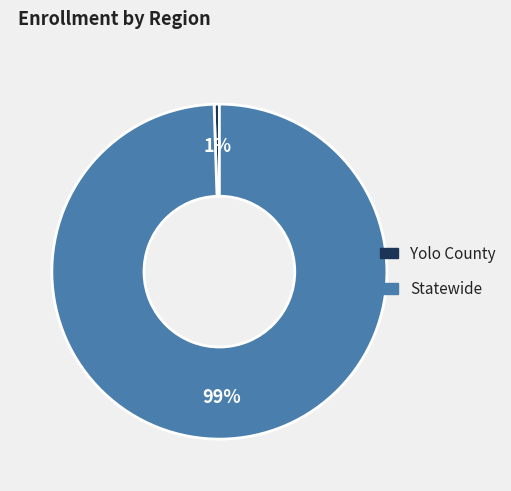

The Statewide slice represents 99% of the pie. True or false?

True